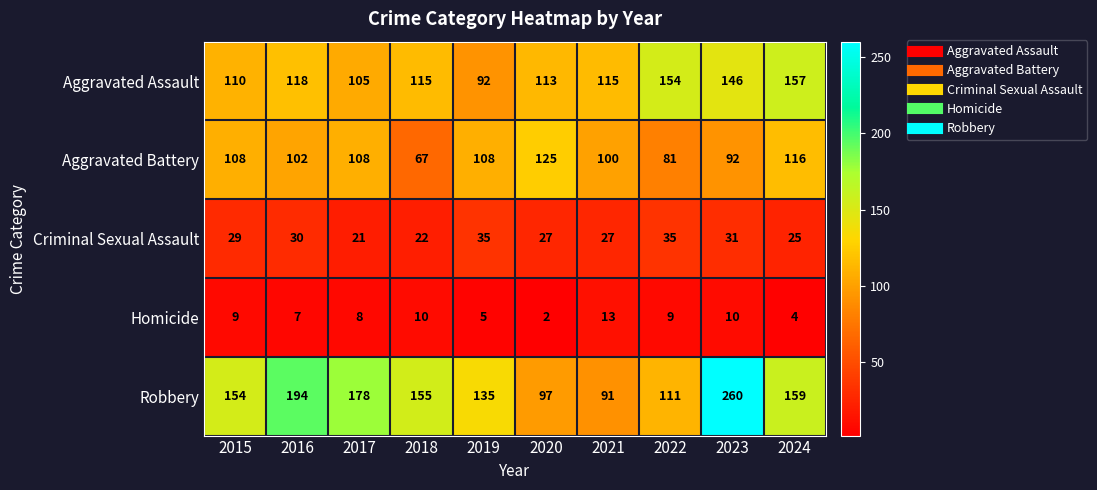

At which label is Robbery closest to 175?

2017